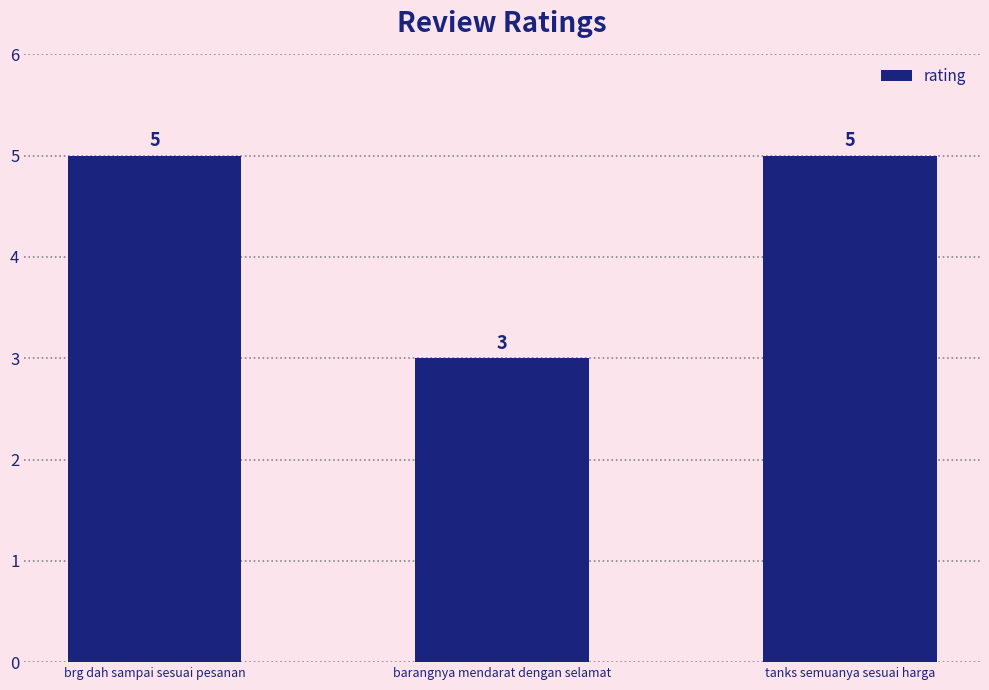

Which category has the lowest value across all series?

barangnya mendarat dengan selamat